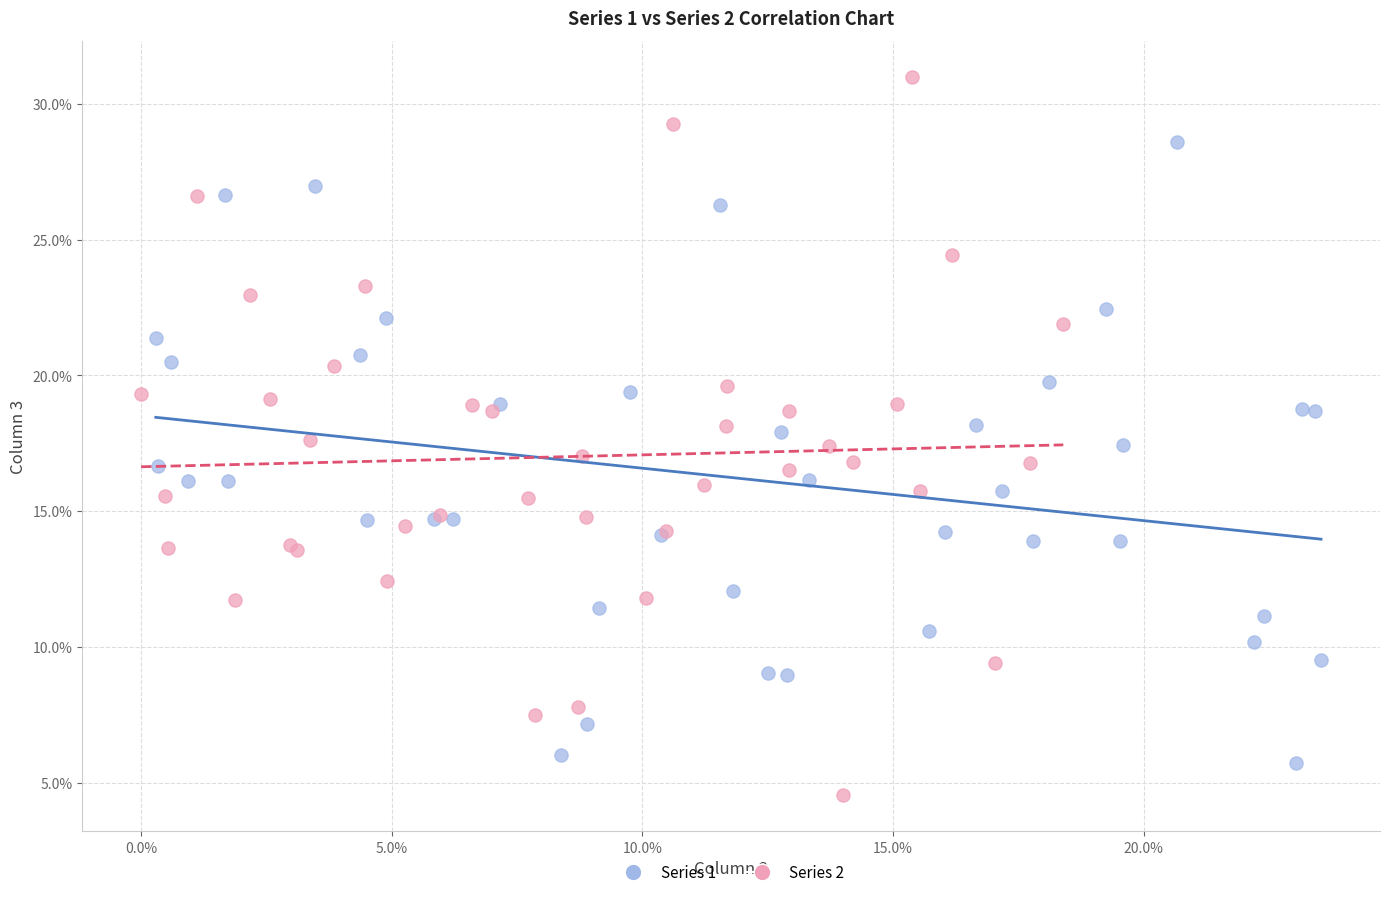

Which series reaches the maximum Y coordinate?

Series 2